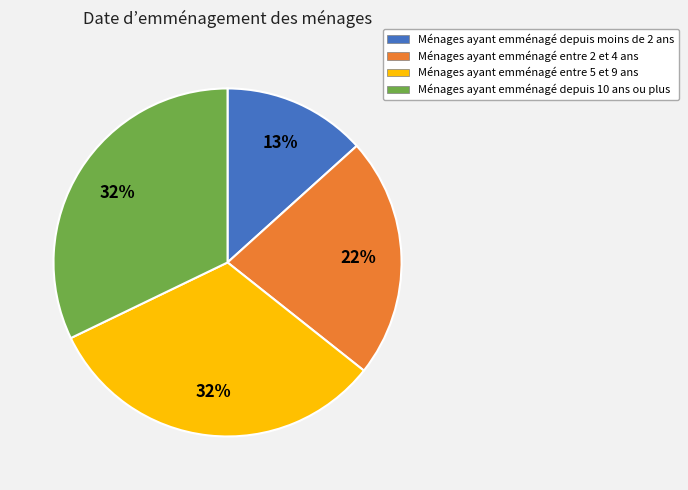

To the nearest percent, what is the average slice percentage?

25%